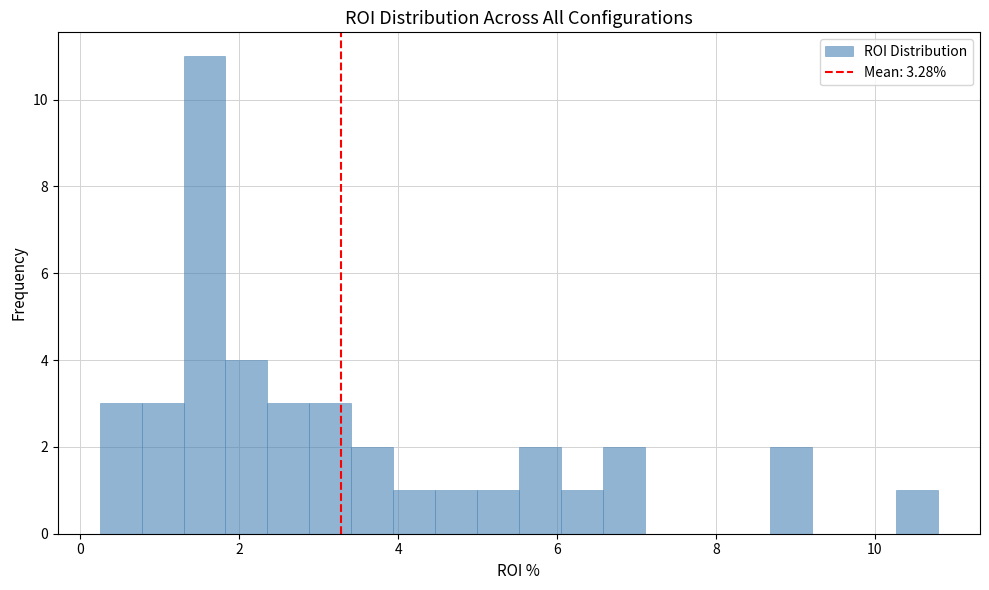

Around what value on the x-axis is the tallest bar? Give the approximate position of its centre, as read against the axis.

1.6